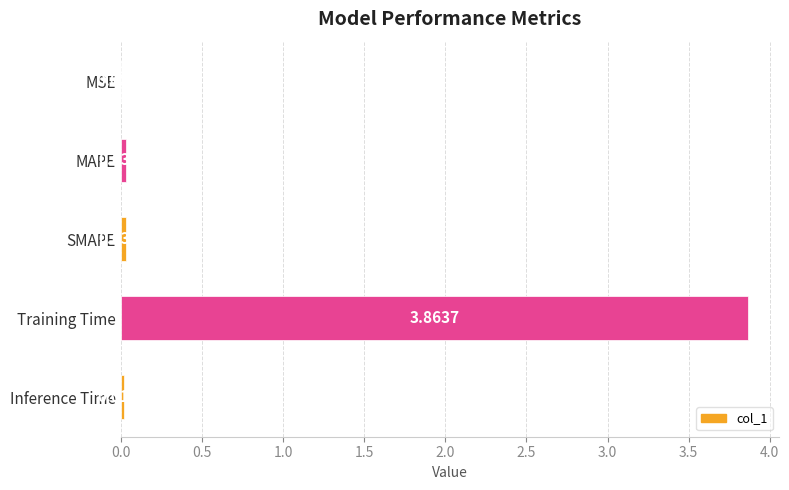

Are the bars horizontal?

Yes